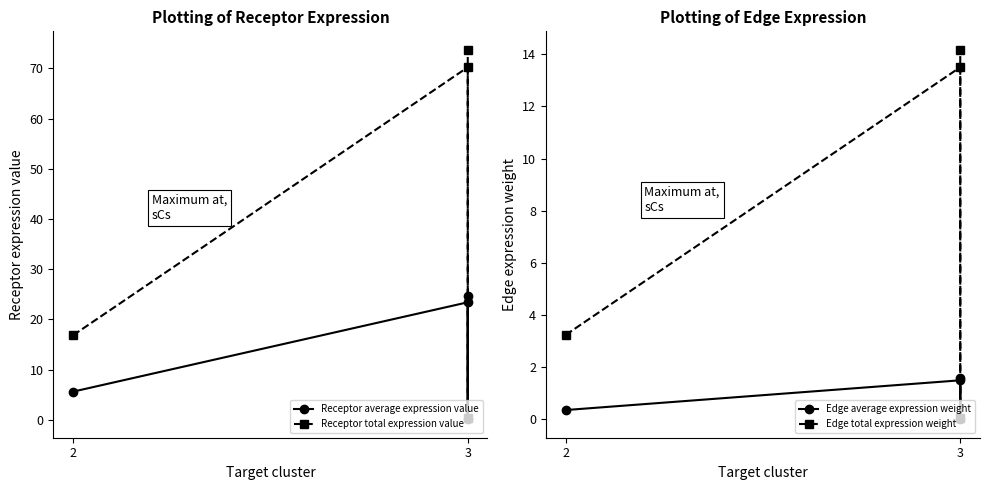

Which series has the largest total across all categories?

Receptor total expression value